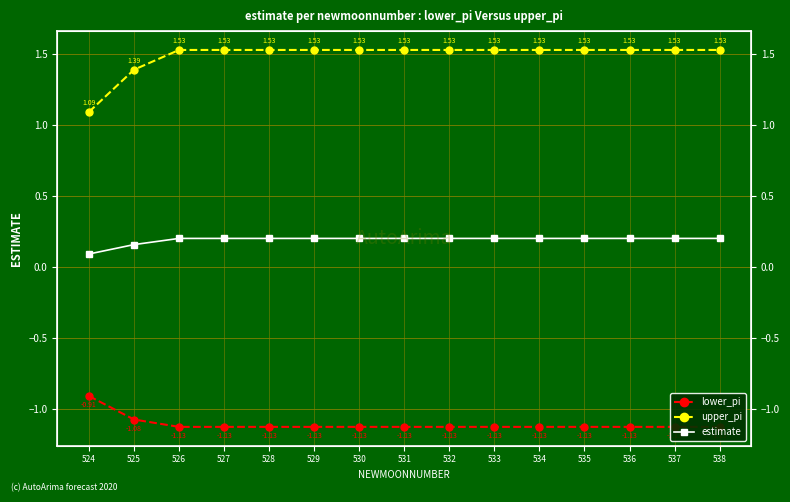

What is the smallest value displayed?

-1.1